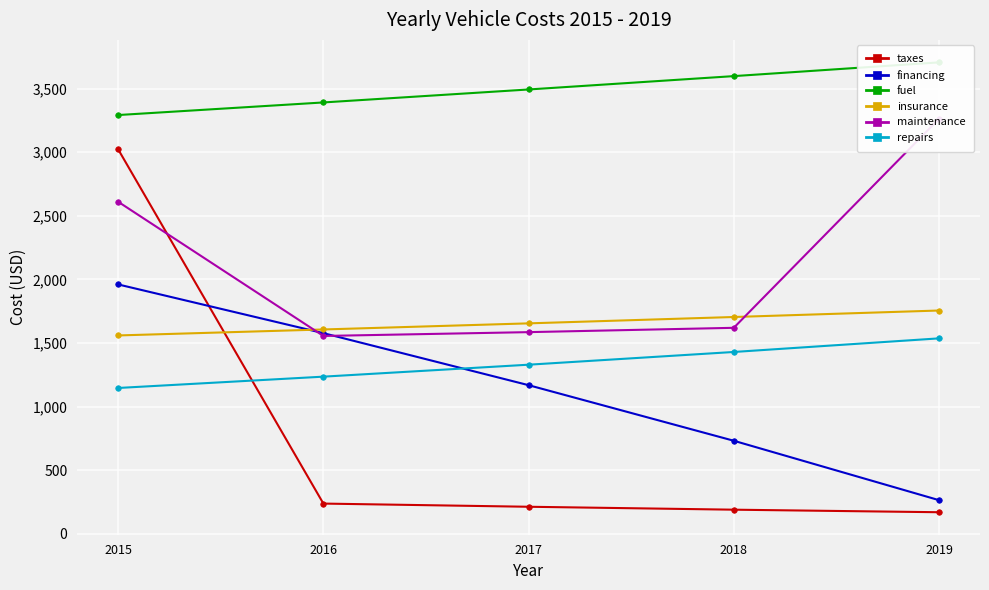

What is the average value of the repairs series?

1335